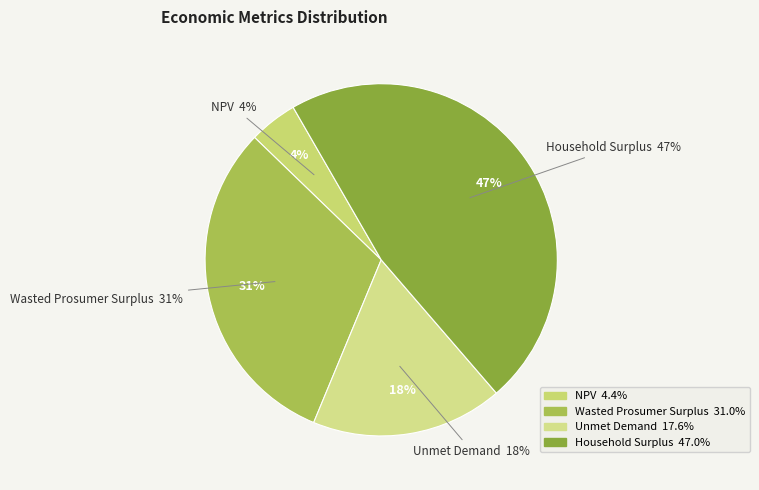

What is the smallest slice in the pie chart?

NPV